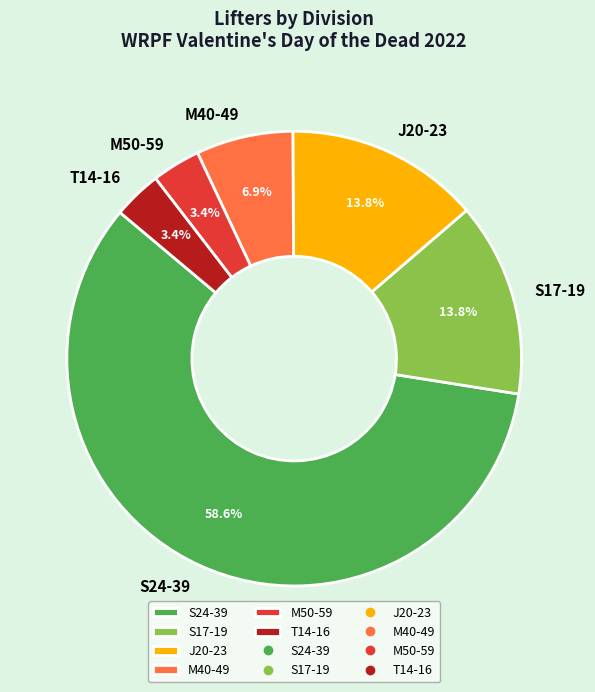

To the nearest percent, what is the average slice percentage?

17%